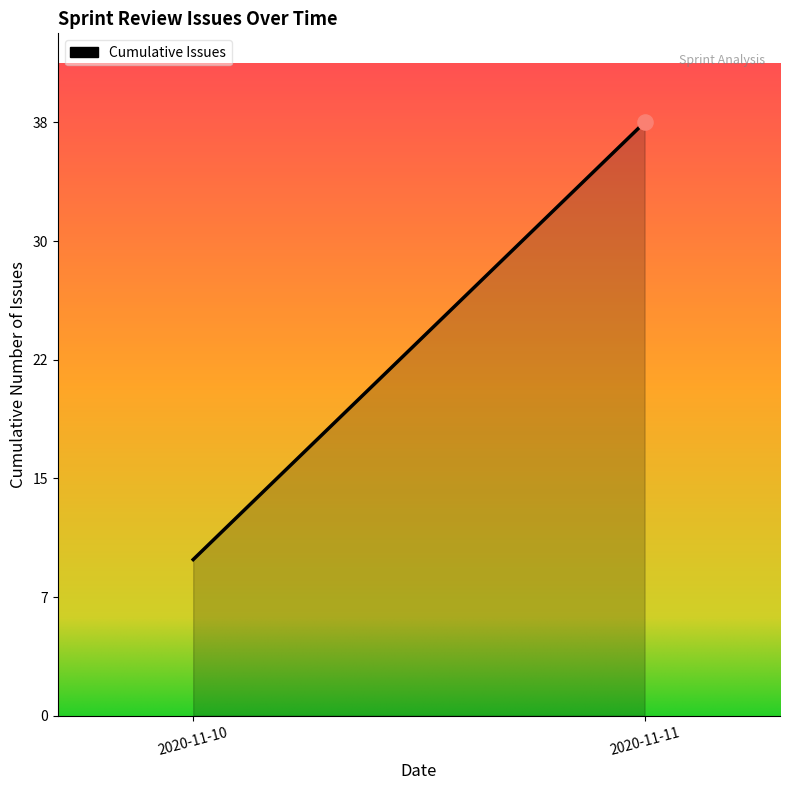

Between 2020-11-10 and 2020-11-10, which is larger?

2020-11-10